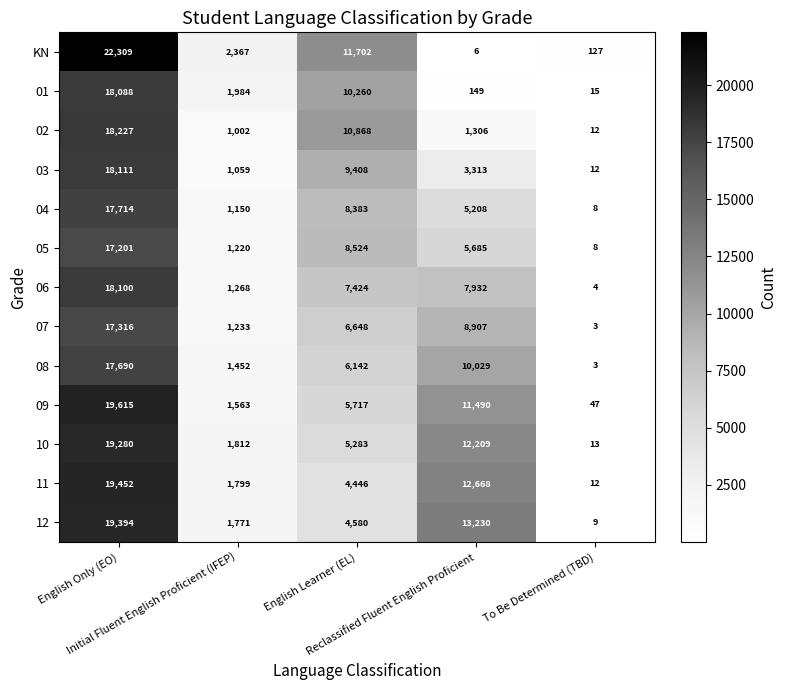

What is the average value of the 05 series?

6528